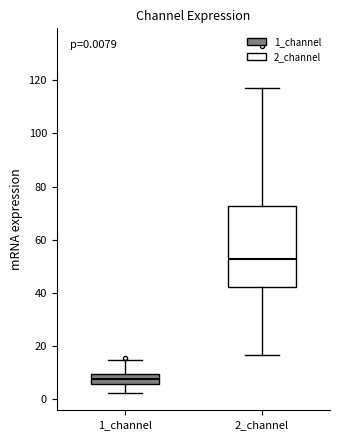

Comparing the boxes themselves (not the whiskers), which one is the tallest?

2_channel